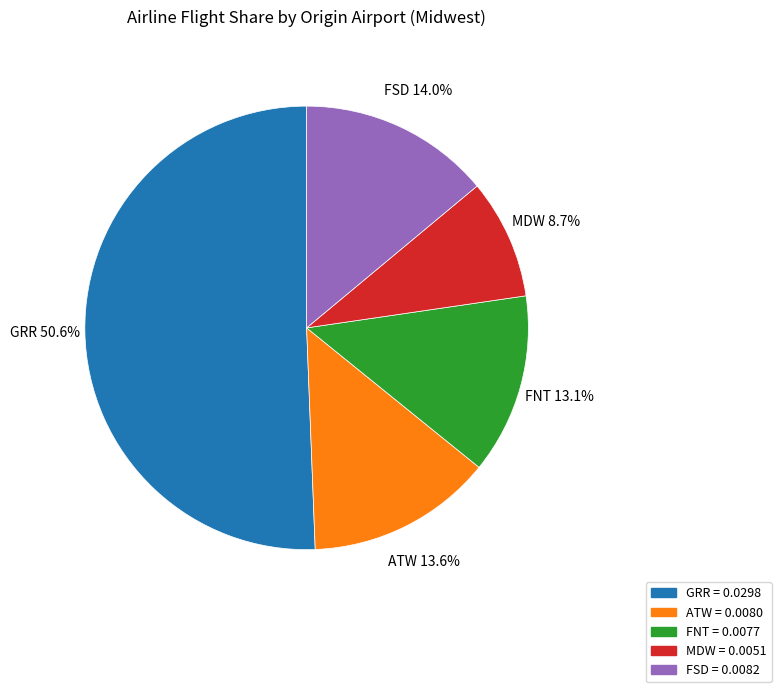

Is it true that ATW is 14% of the pie?

True